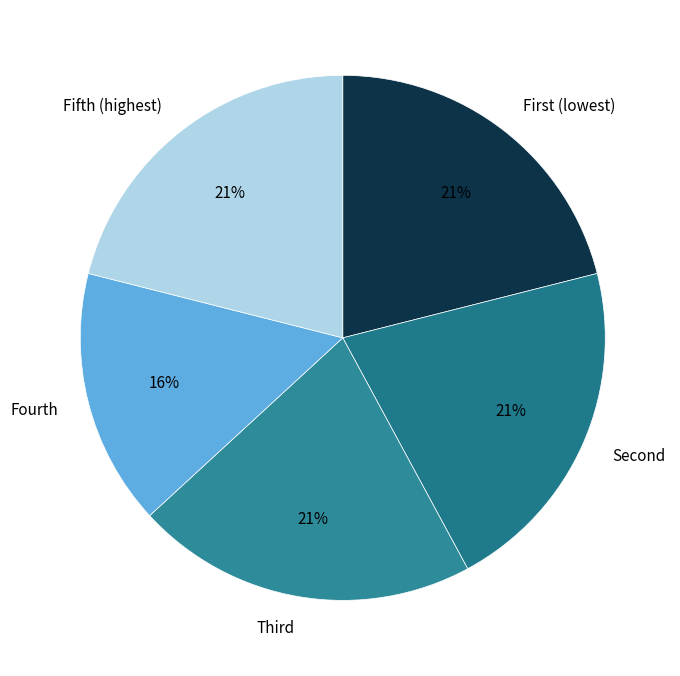

Does any single category account for the majority?

No